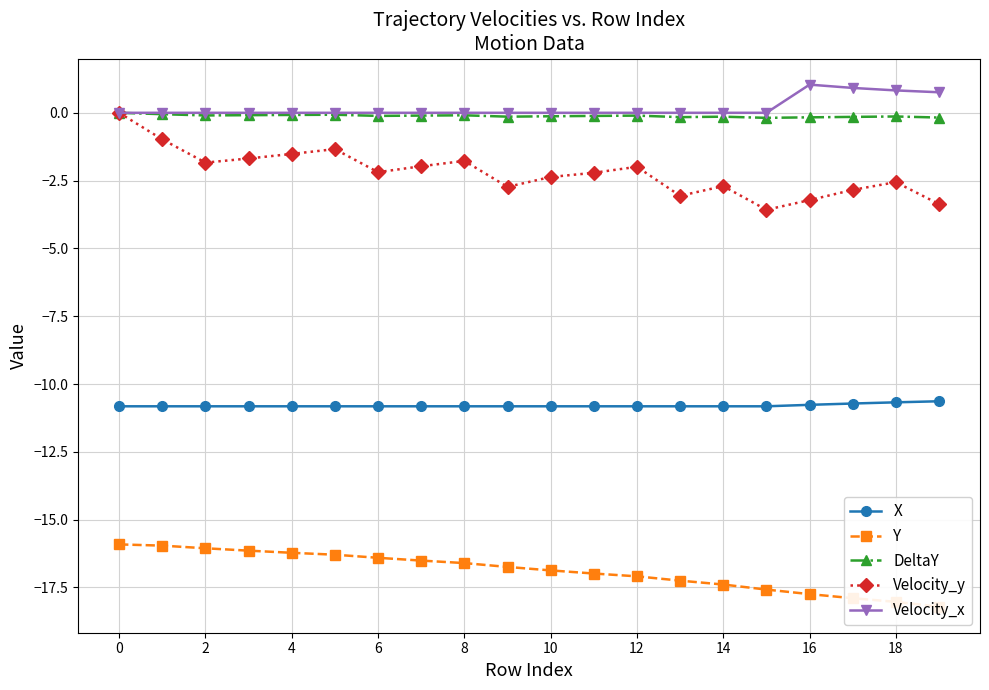

What is the approximate value of DeltaY at 12?

-0.1